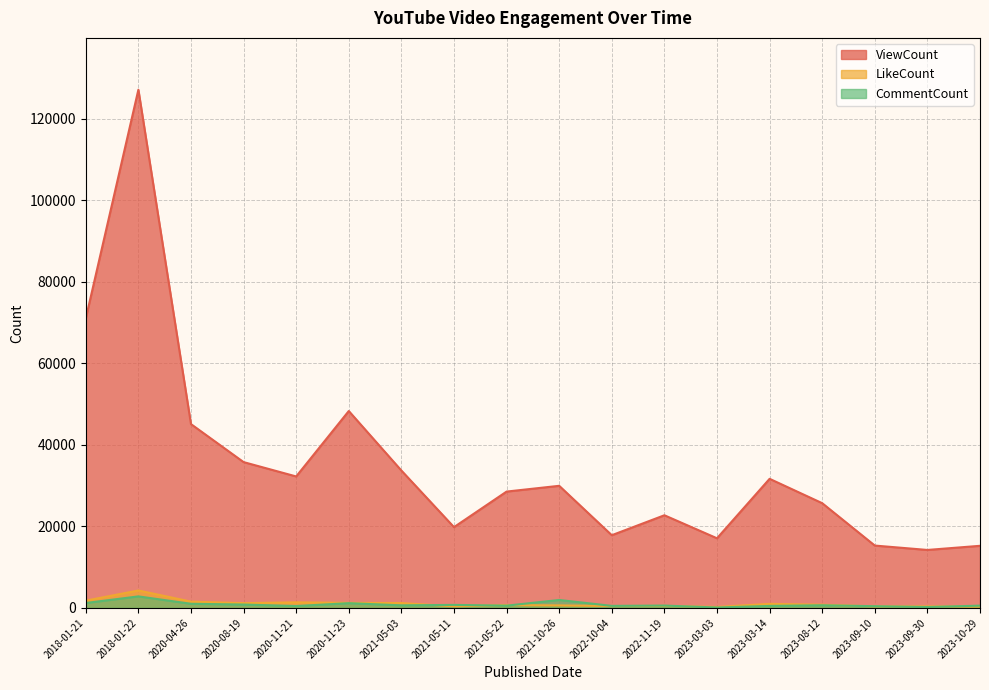

Does the chart display data point markers on the line(s)?

No